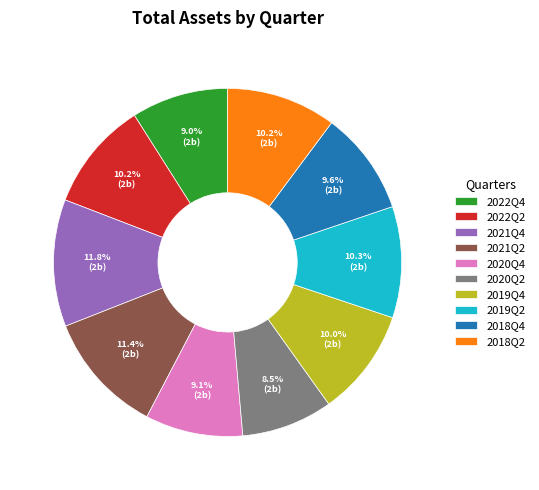

Is there a majority slice in this chart?

No